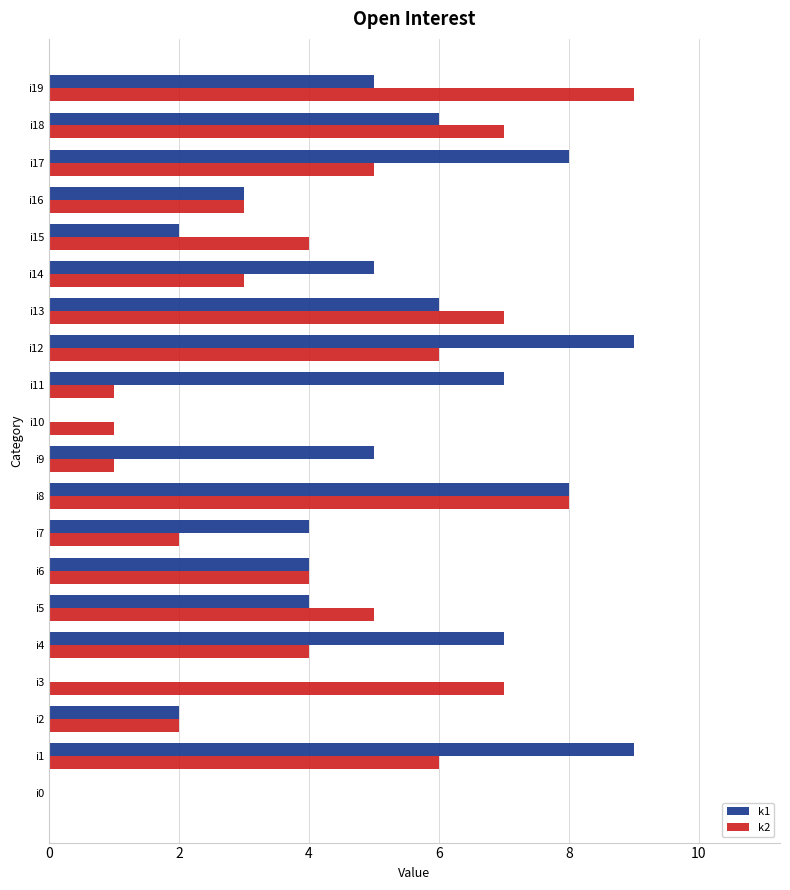

What is the total value across all series at i17?

13